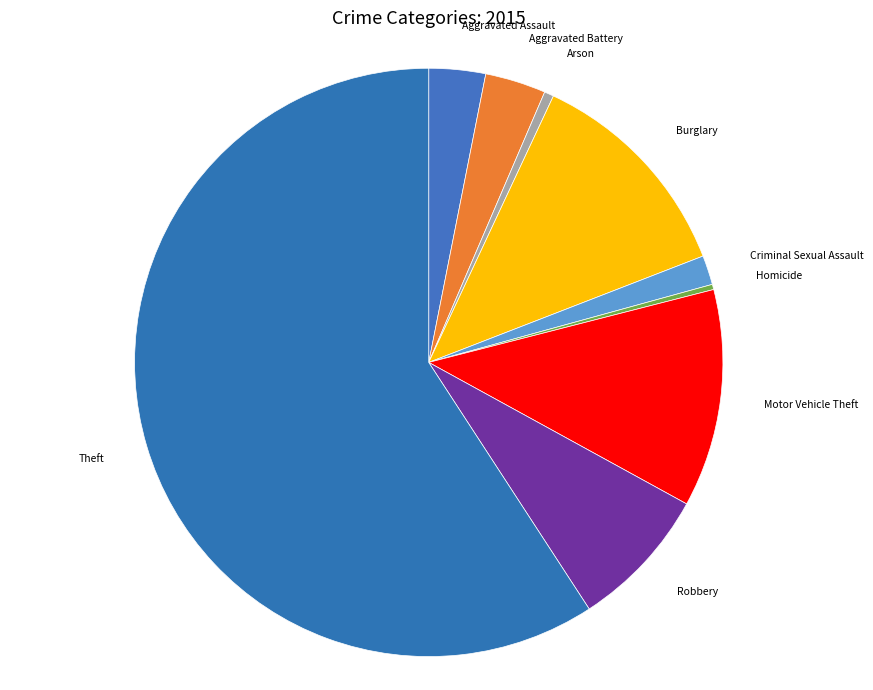

Do Arson and Aggravated Assault together represent more than half of the pie?

No